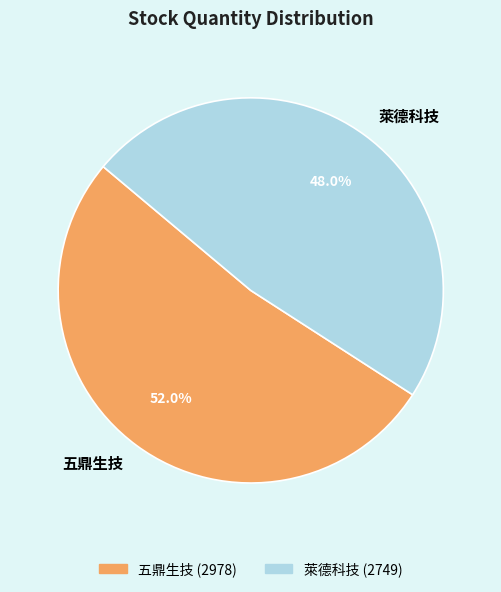

What is the ratio of the value at 五鼎生技 to the value at 萊德科技?

1.1